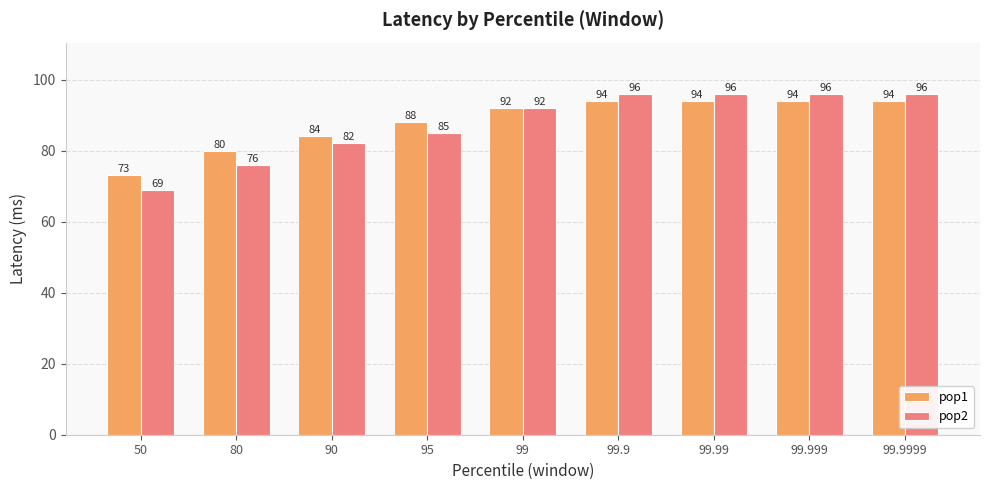

Which category has the lowest value in the pop2 series?

50